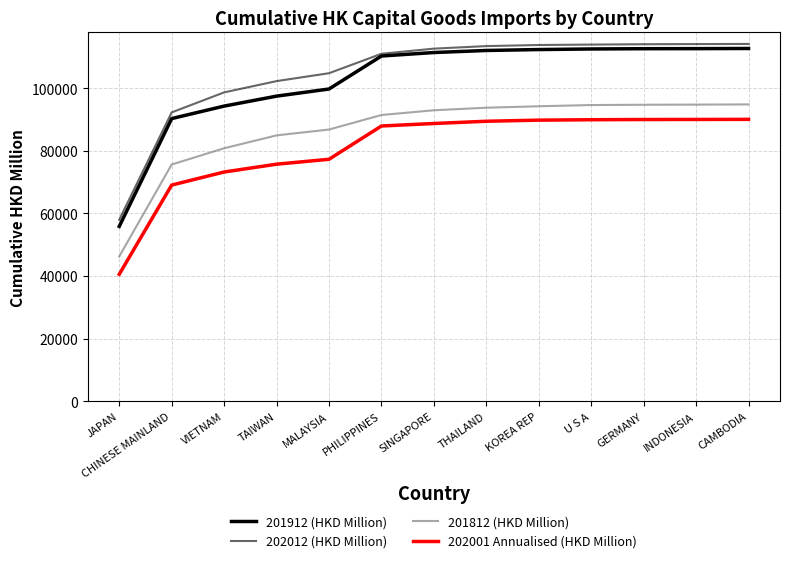

True or false: 201812 (HKD Million) and 202001 Annualised (HKD Million) intersect in this chart.

False